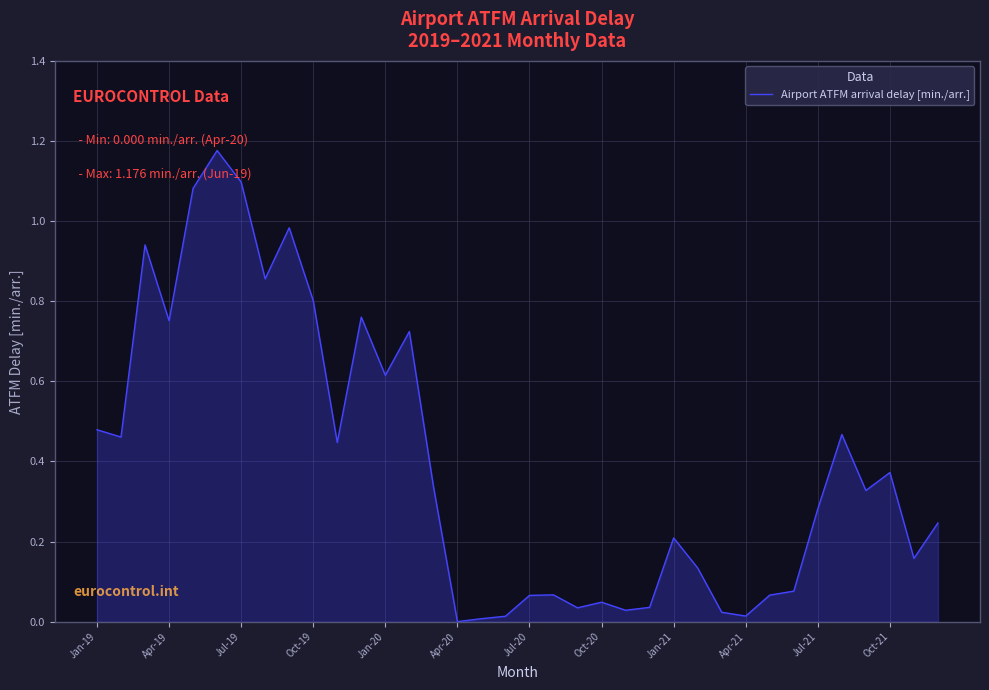

What is the maximum value shown in the chart?

1.2